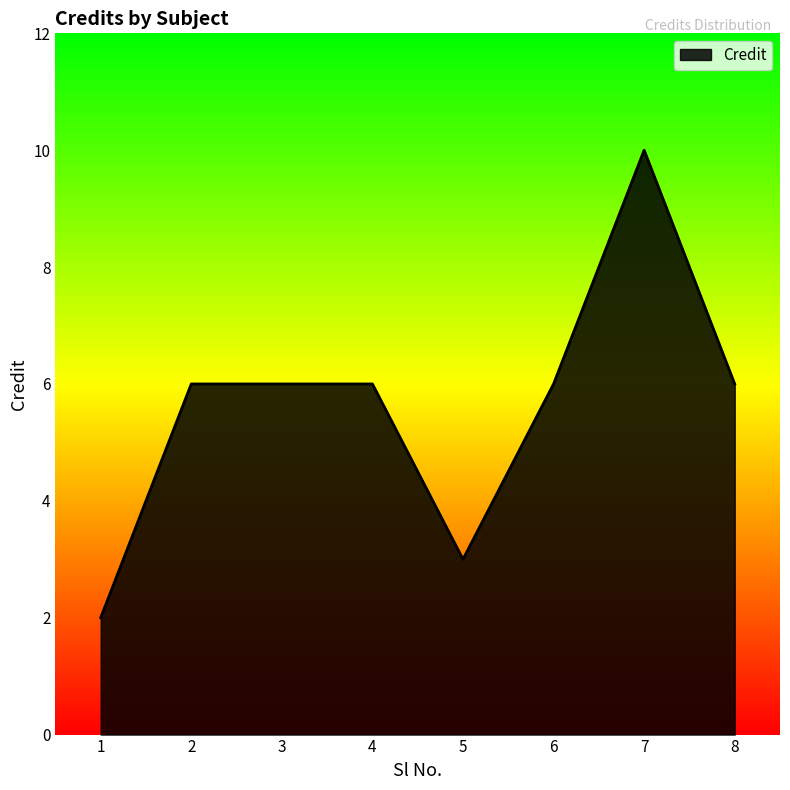

Between 6 and 5, which is larger?

6